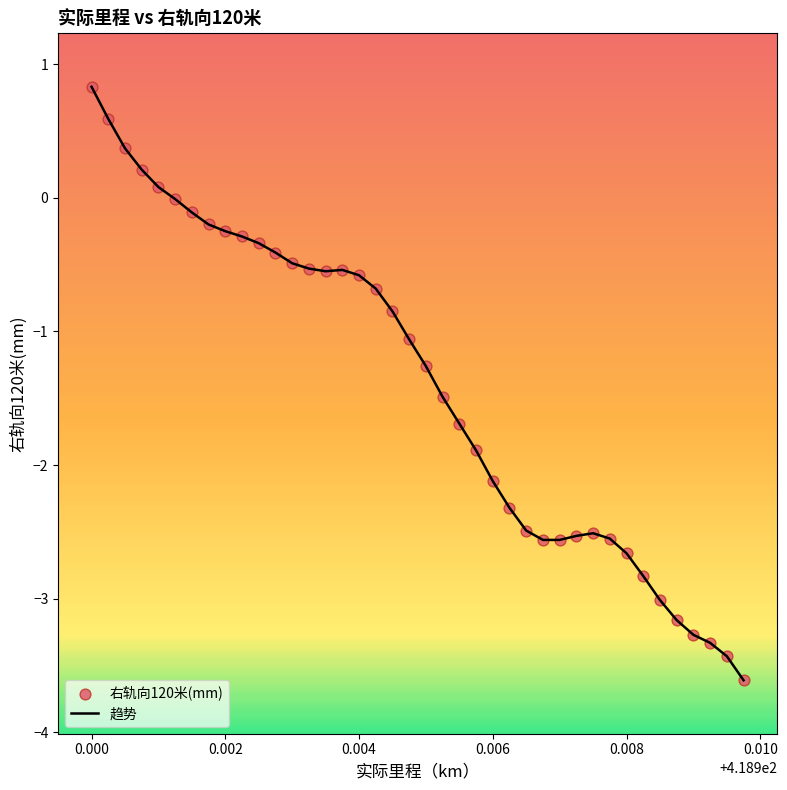

What is the difference between the maximum and minimum values?

4.4